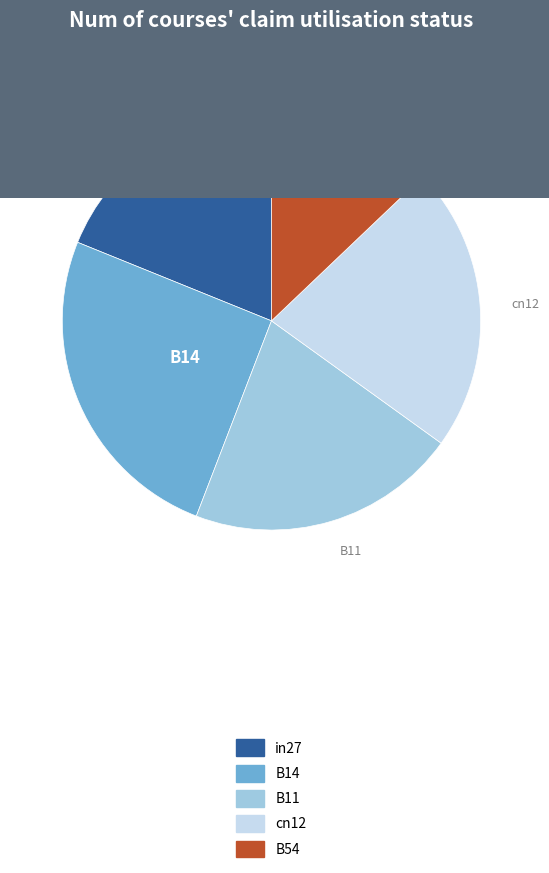

Which category has the biggest portion of the pie?

B14